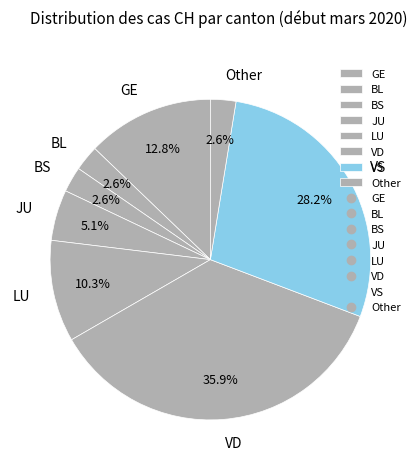

Which category has the biggest portion of the pie?

VD